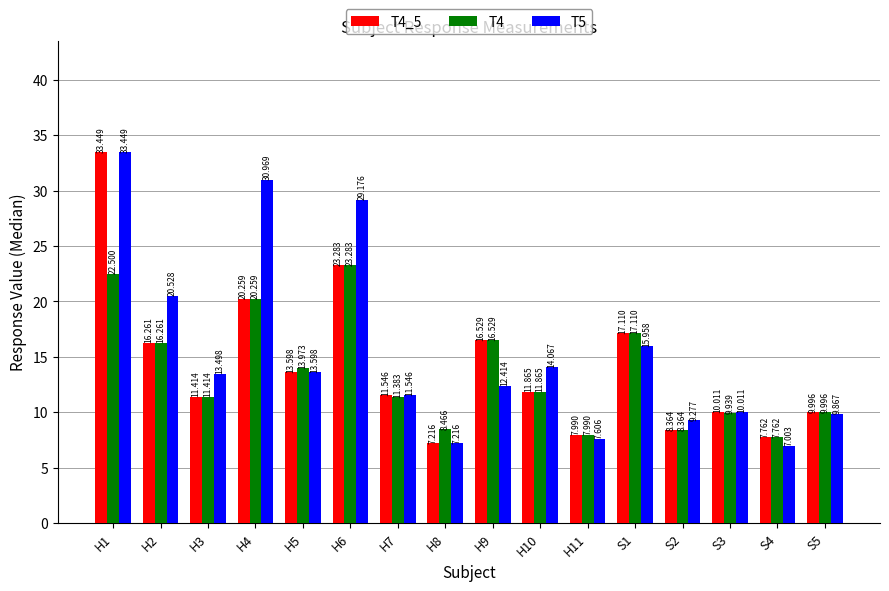

At which category does the chart reach its peak across all series?

H1